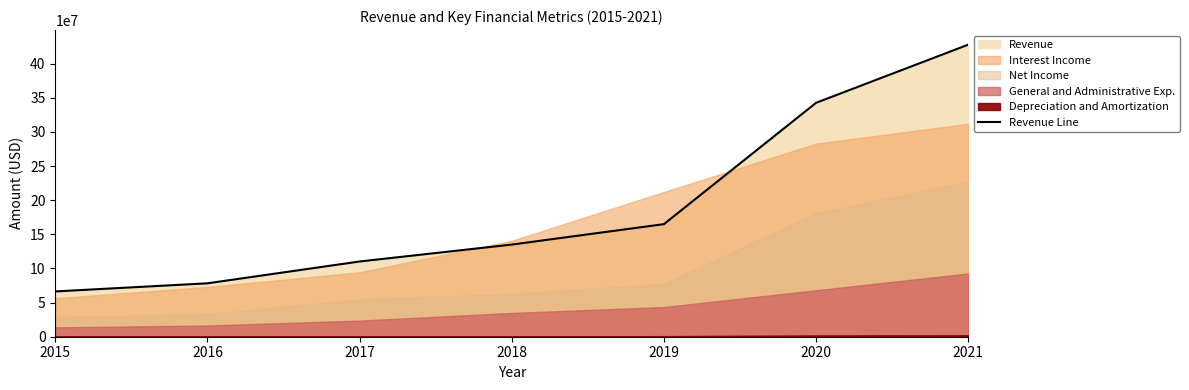

List the labels in order of value, largest first.

2021, 2020, 2019, 2018, 2017, 2016, 2015